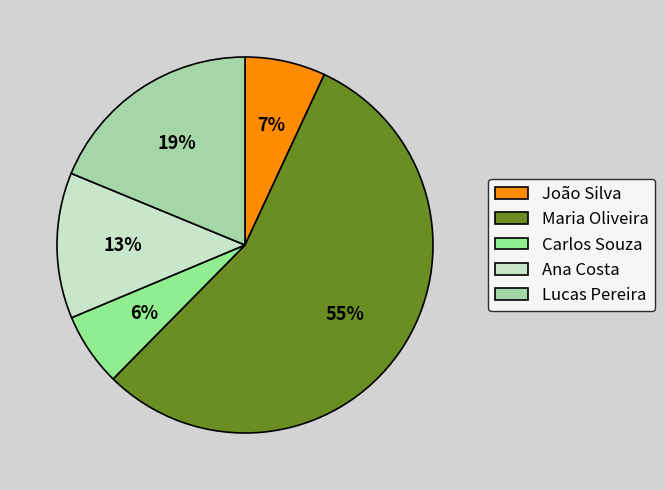

Is it true that João Silva is 7% of the pie?

True